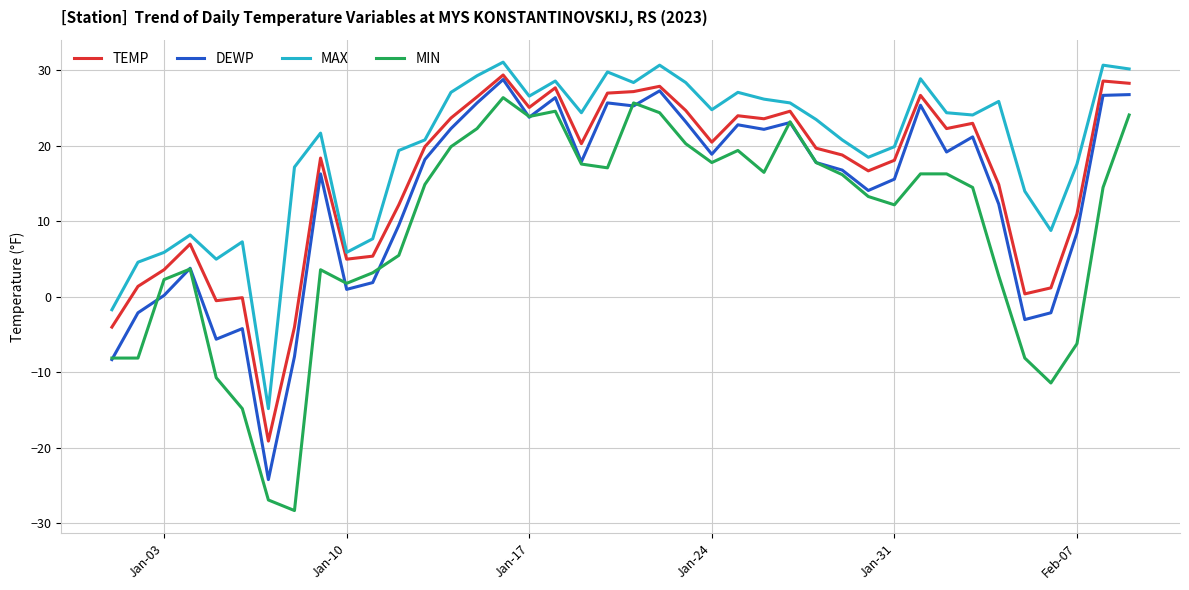

How many distinct data groups are displayed?

4